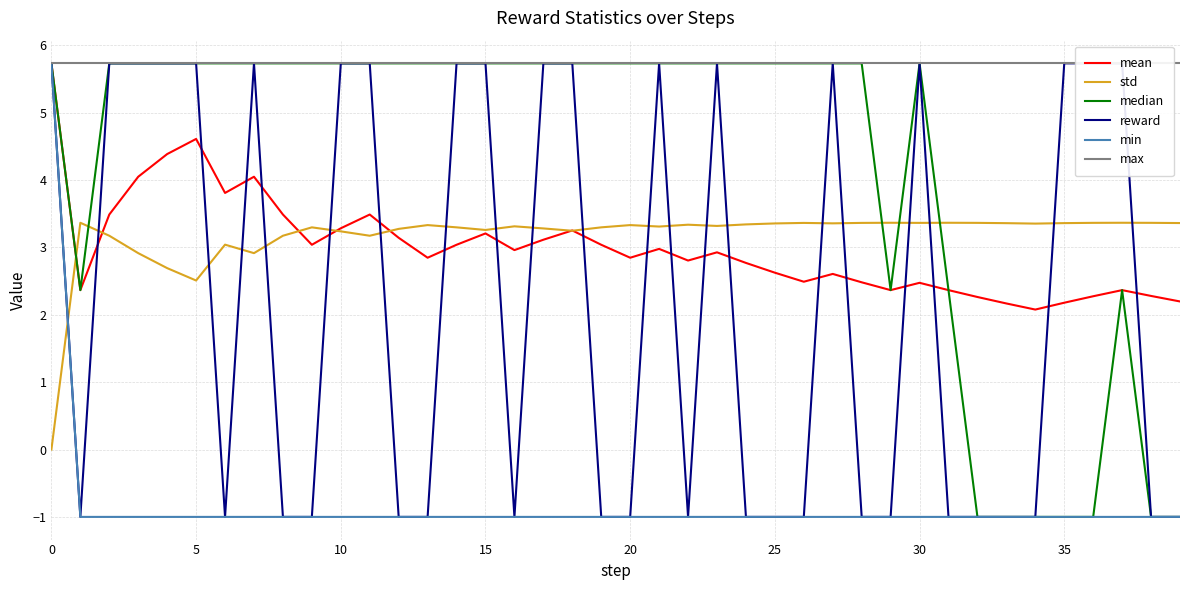

What is the maximum value shown in the chart?

5.7